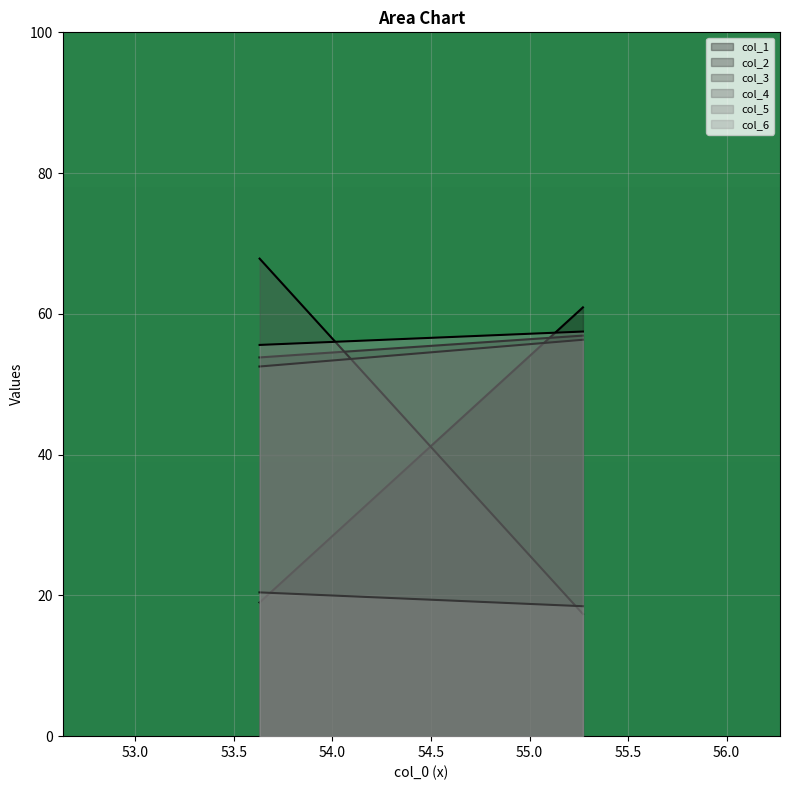

Between 0 and 1, which series saw the biggest shift?

col_3